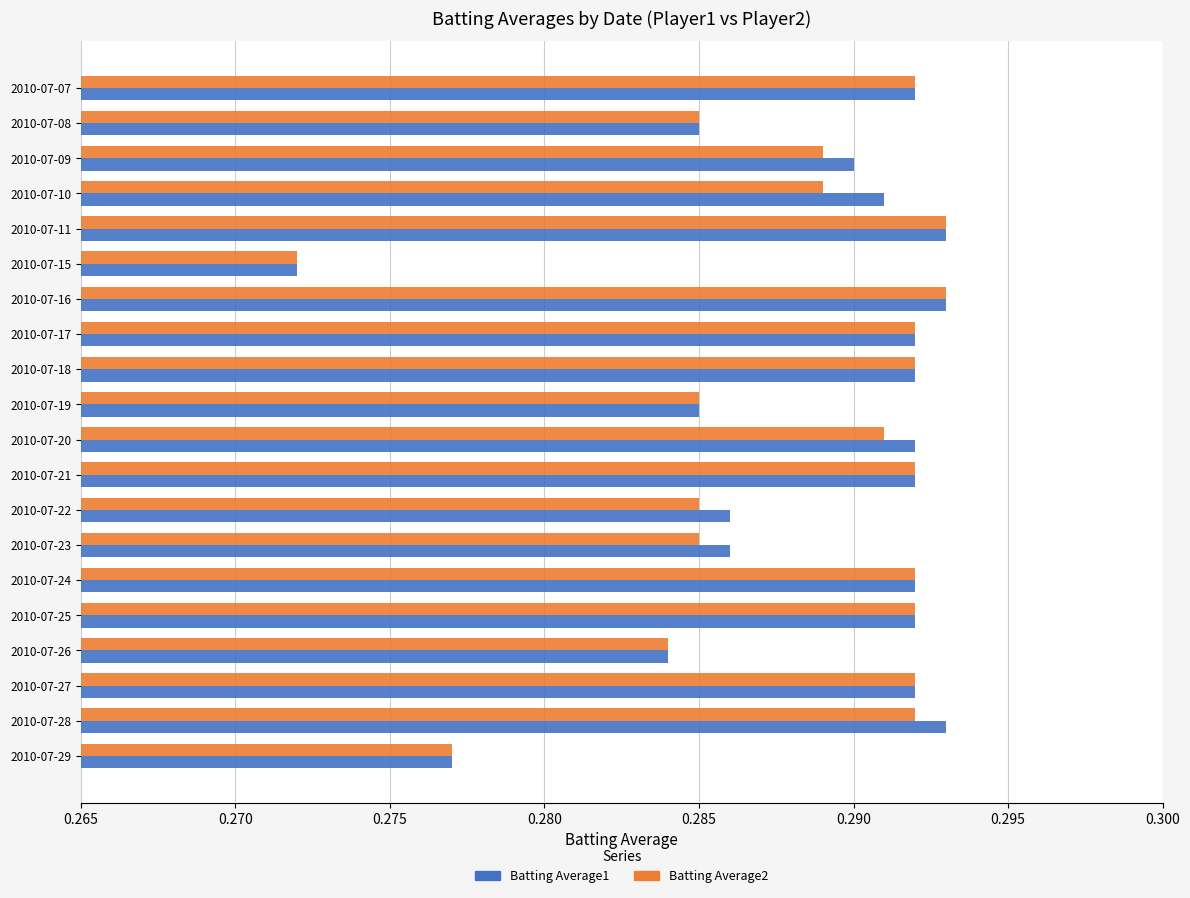

How many Batting Average2 values are between 0 and 1?

20